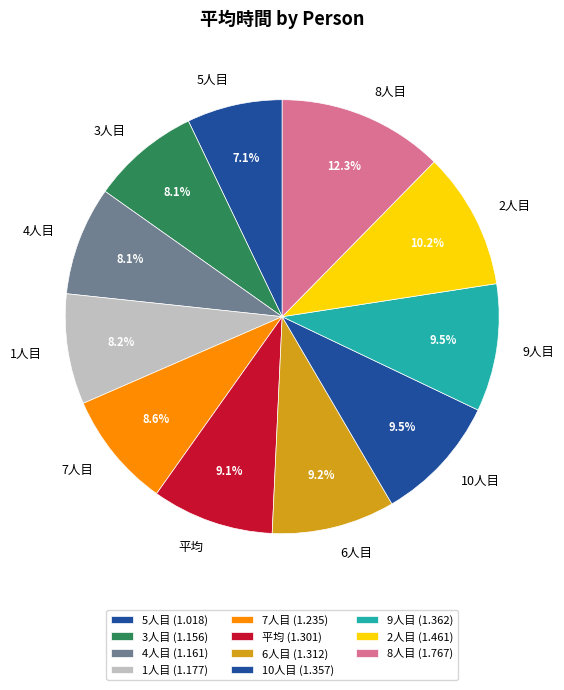

To the nearest percent, what is the difference between the largest and smallest slice percentages?

5%